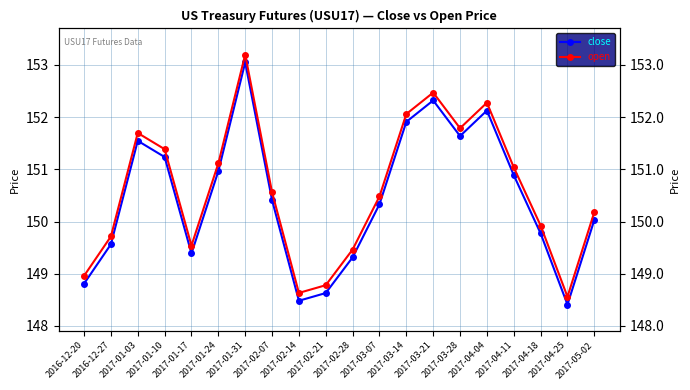

How many lines are shown in the chart?

2